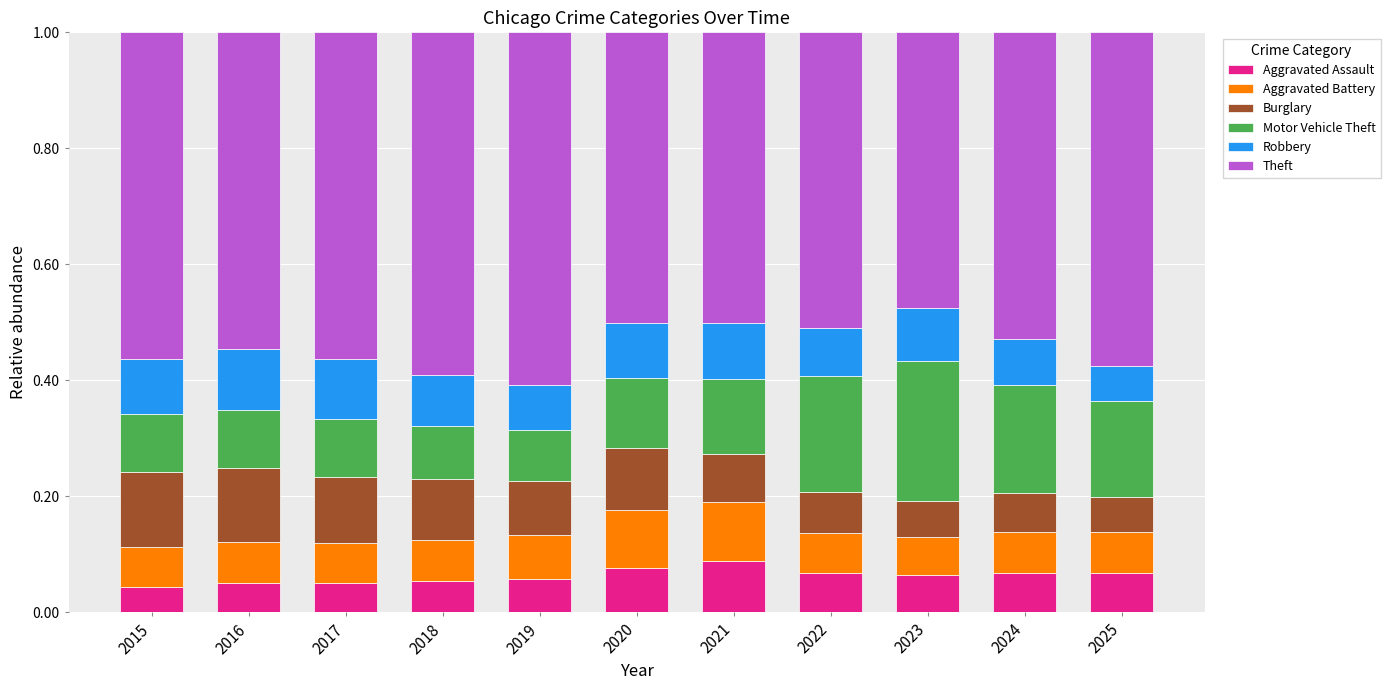

What are all the series names shown in the legend?

Aggravated Assault, Aggravated Battery, Burglary, Motor Vehicle Theft, Robbery, Theft